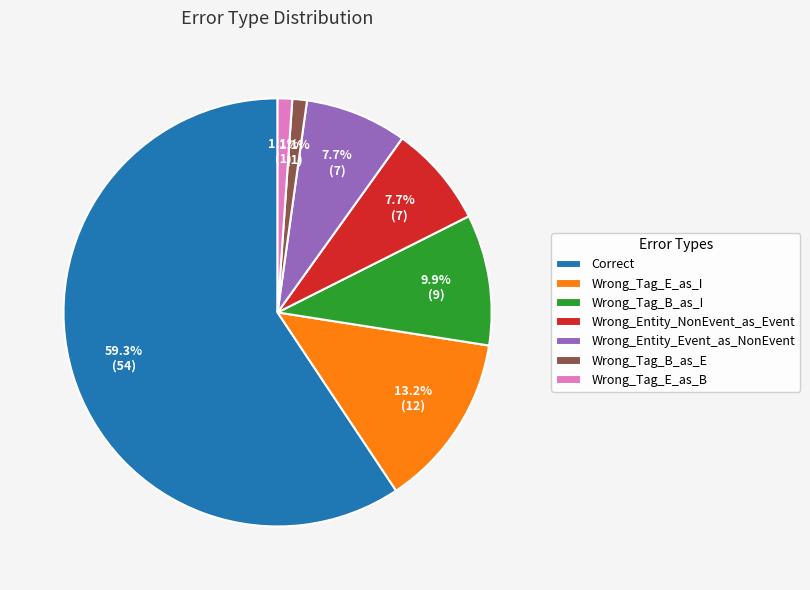

Count the number of slices in the pie.

7